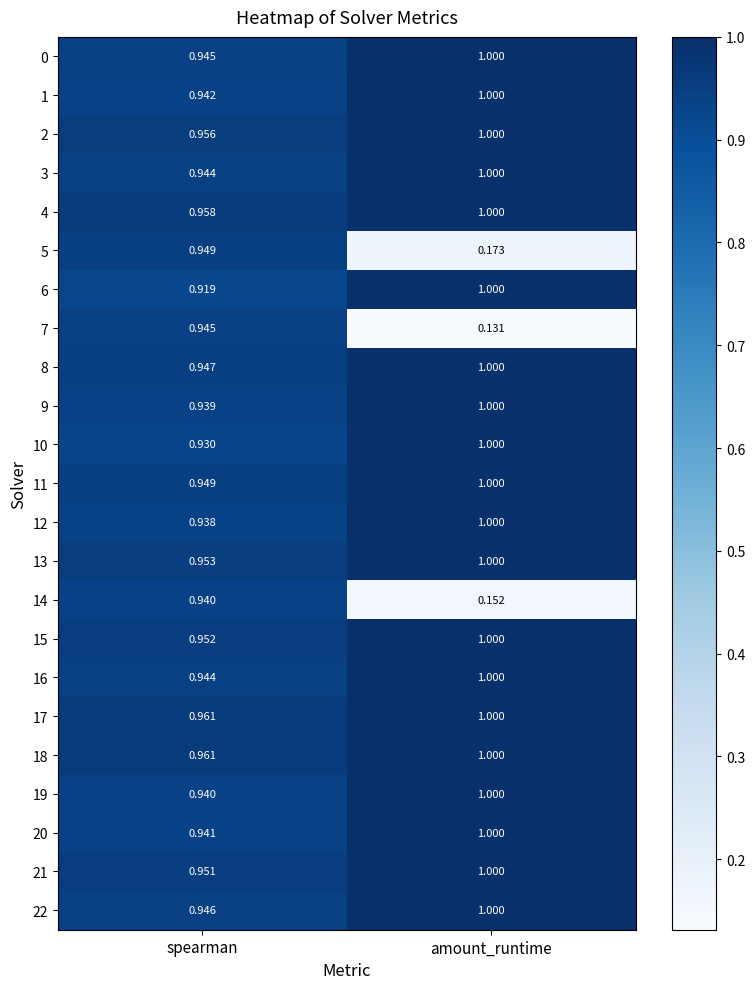

Rank the categories by 14 value from lowest to highest.

amount_runtime, spearman